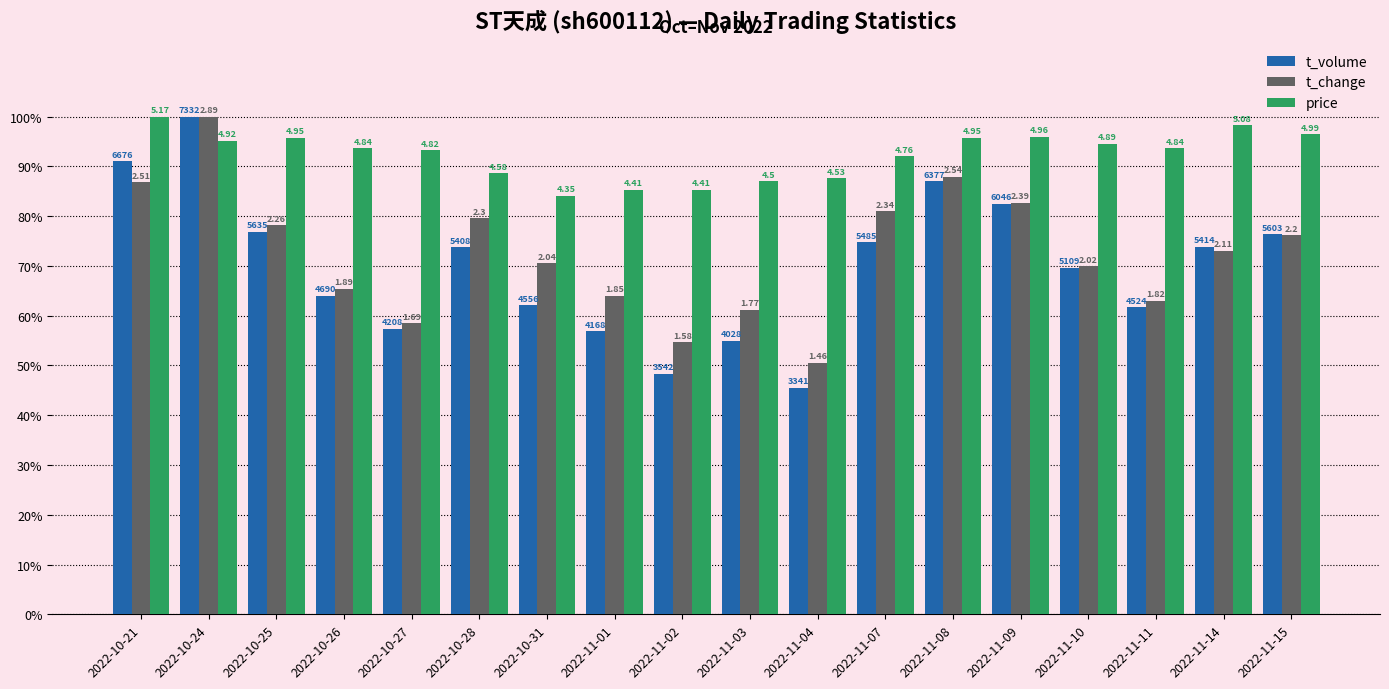

Reading left to right, extract all data points from this chart.

t_volume: 91.1	100.0	76.9	64.0	57.4	73.8	62.1	56.8	48.3	54.9	45.6	74.8	87.0	82.5	69.7	61.7	73.8	76.4
t_change: 86.9	100.0	78.2	65.4	58.5	79.6	70.6	64.0	54.7	61.2	50.5	81.0	87.9	82.7	69.9	63.0	73.0	76.1
price: 100.0	95.2	95.7	93.6	93.2	88.6	84.1	85.3	85.3	87.0	87.6	92.1	95.7	95.9	94.6	93.6	98.3	96.5